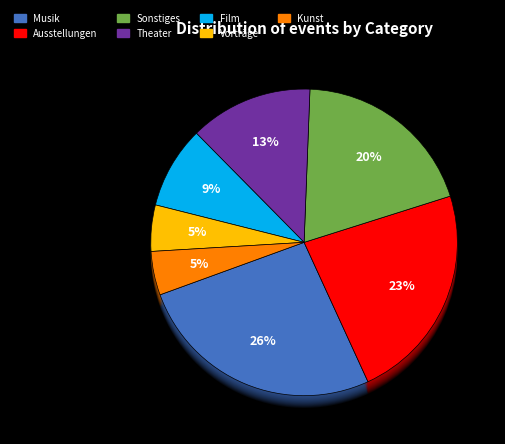

Is there any slice that represents more than half of the pie?

No